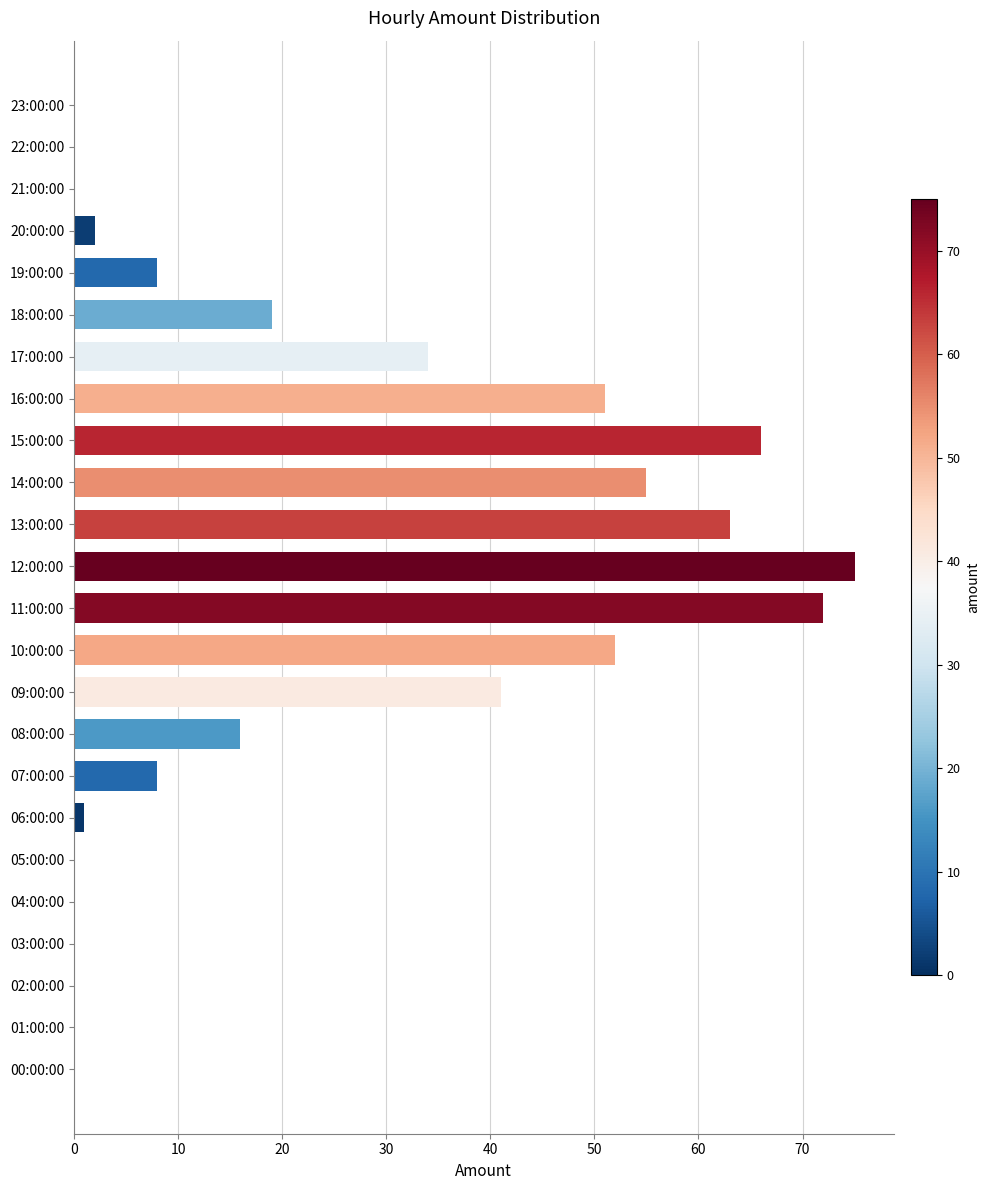

Is it true that the value at 05:00:00 is 0?

True